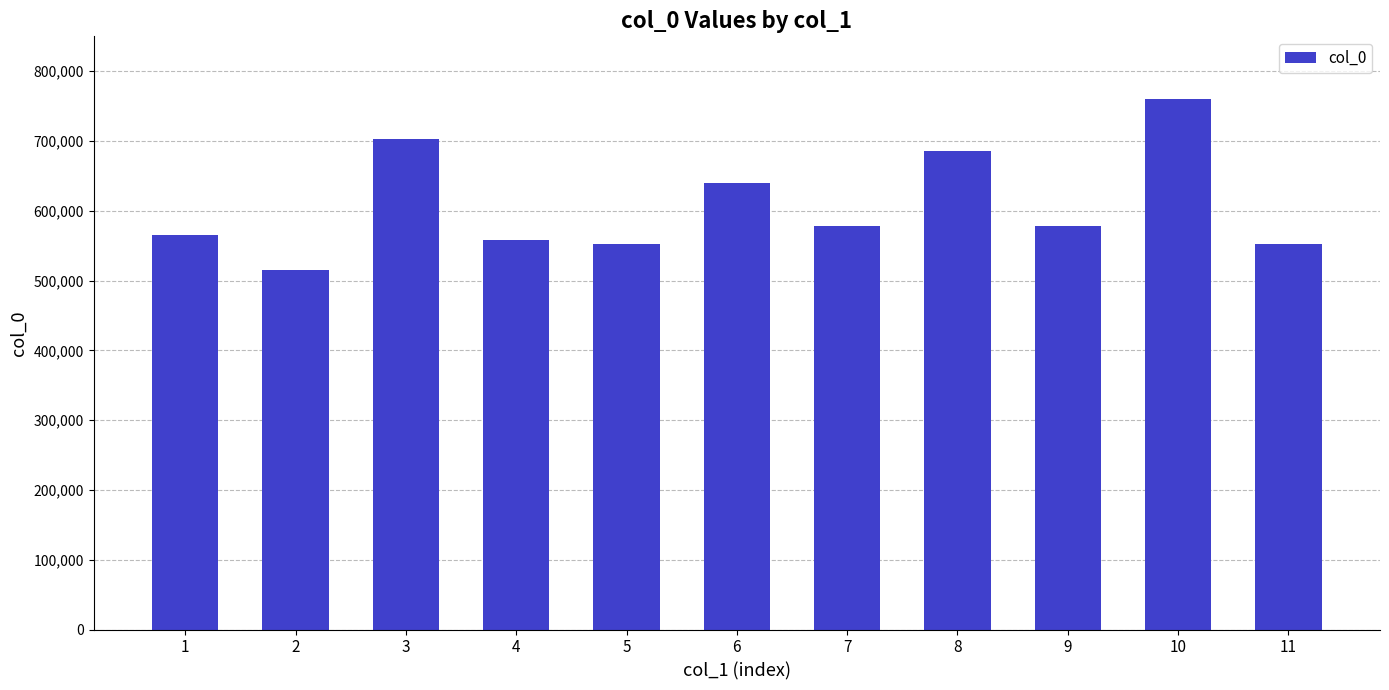

What is the greatest value displayed?

760280